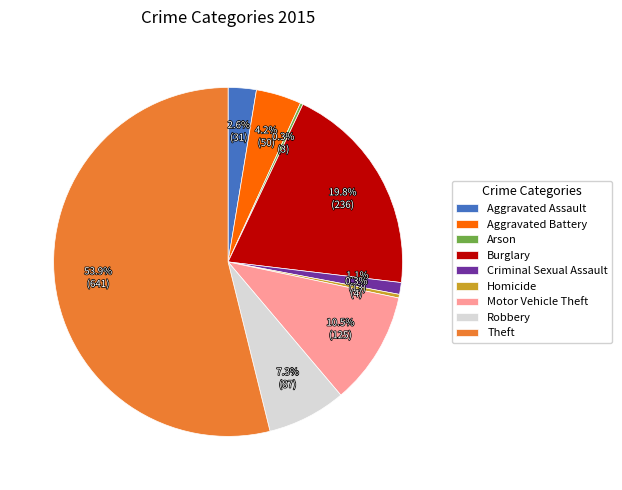

How much of the chart is everything except Burglary?

80.2%